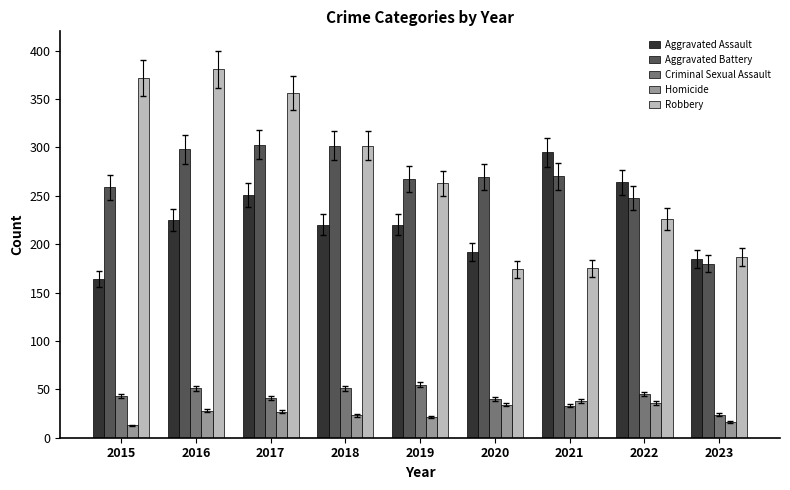

What is the total value across all series at 2021?

811